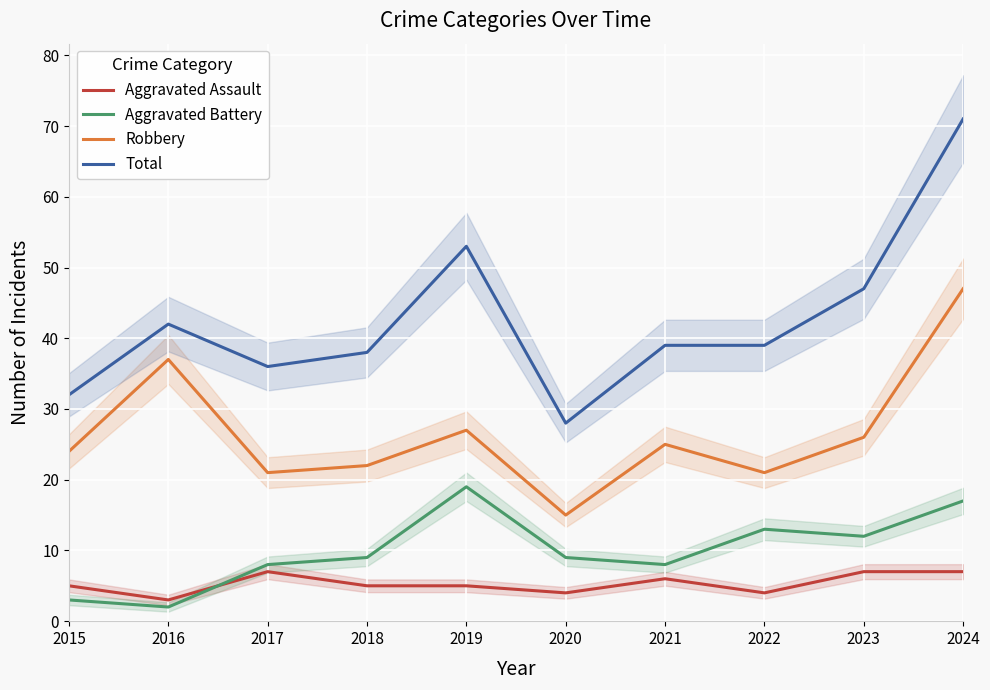

What is the sum of the Aggravated Battery values at 2021 and 2015?

11